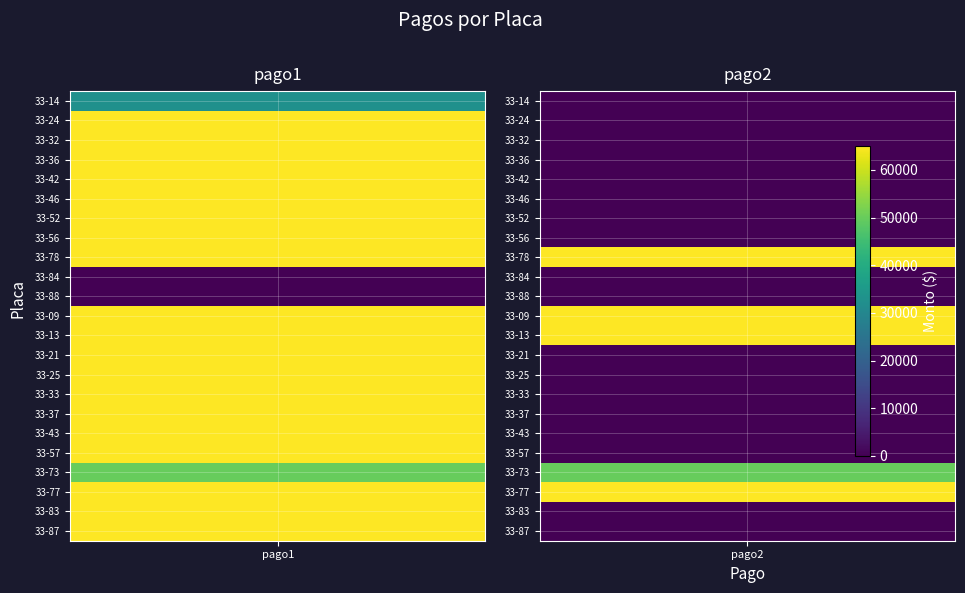

Reading left to right, extract all data points from this chart.

33-14: 0=32500	1=0
33-24: 0=65000	1=0
33-32: 0=65000	1=0
33-36: 0=65000	1=0
33-42: 0=65000	1=0
33-46: 0=65000	1=0
33-52: 0=65000	1=0
33-56: 0=65000	1=0
33-78: 0=65000	1=65000
33-84: 0=0	1=0
33-88: 0=0	1=0
33-09: 0=65000	1=65000
33-13: 0=65000	1=65000
33-21: 0=65000	1=0
33-25: 0=65000	1=0
33-33: 0=65000	1=0
33-37: 0=65000	1=0
33-43: 0=65000	1=0
33-57: 0=65000	1=0
33-73: 0=50000	1=50000
33-77: 0=65000	1=65000
33-83: 0=65000	1=0
33-87: 0=65000	1=0